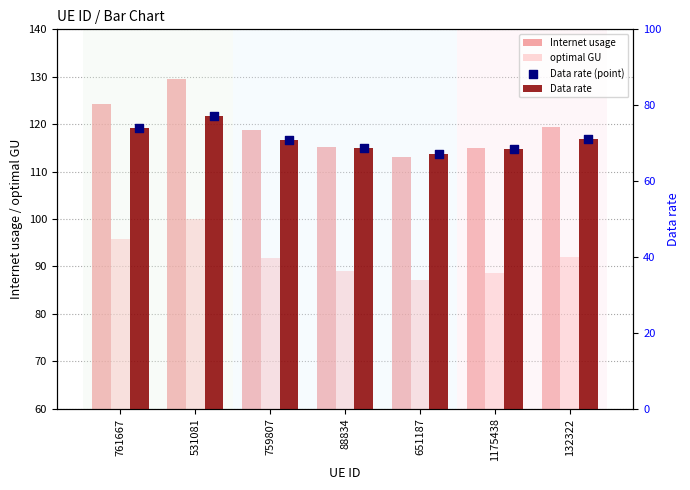

At how many categories does at least one series exceed 104?

7